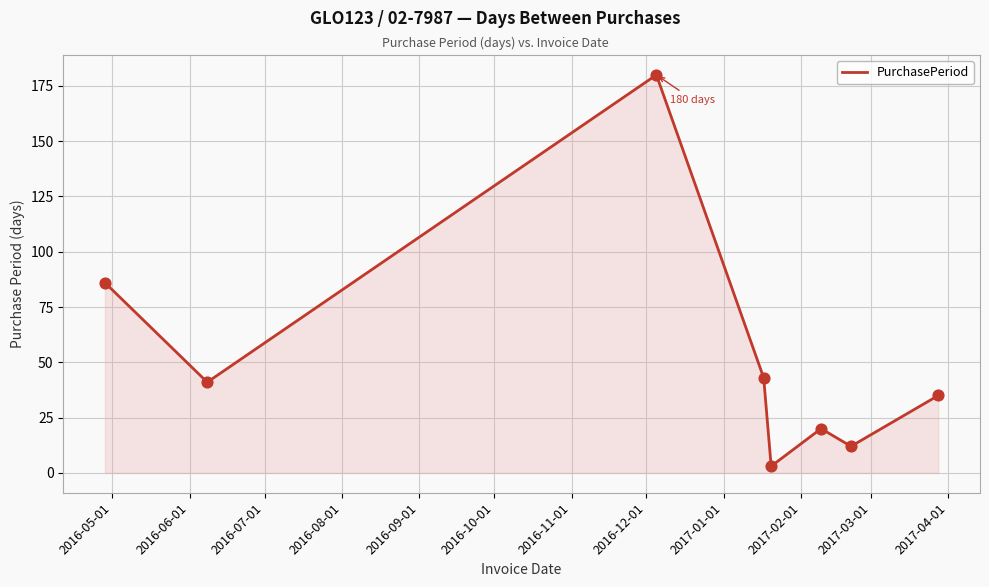

What is the maximum value shown in the chart?

180